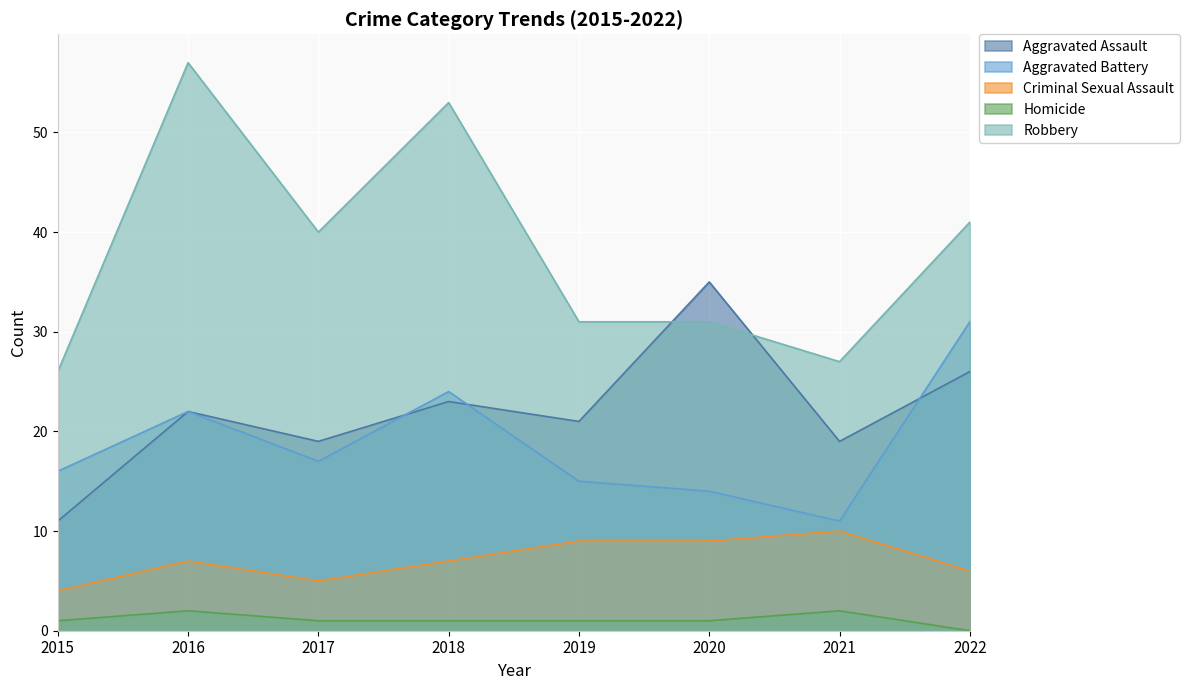

What are all the series names shown in the legend?

Aggravated Assault, Aggravated Battery, Criminal Sexual Assault, Homicide, Robbery